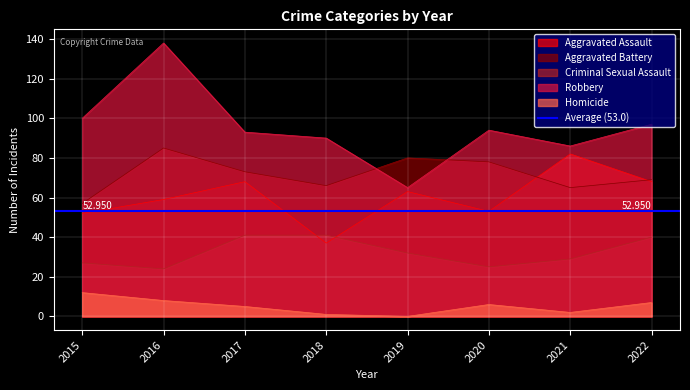

What is the sum of all Aggravated Assault values?

482